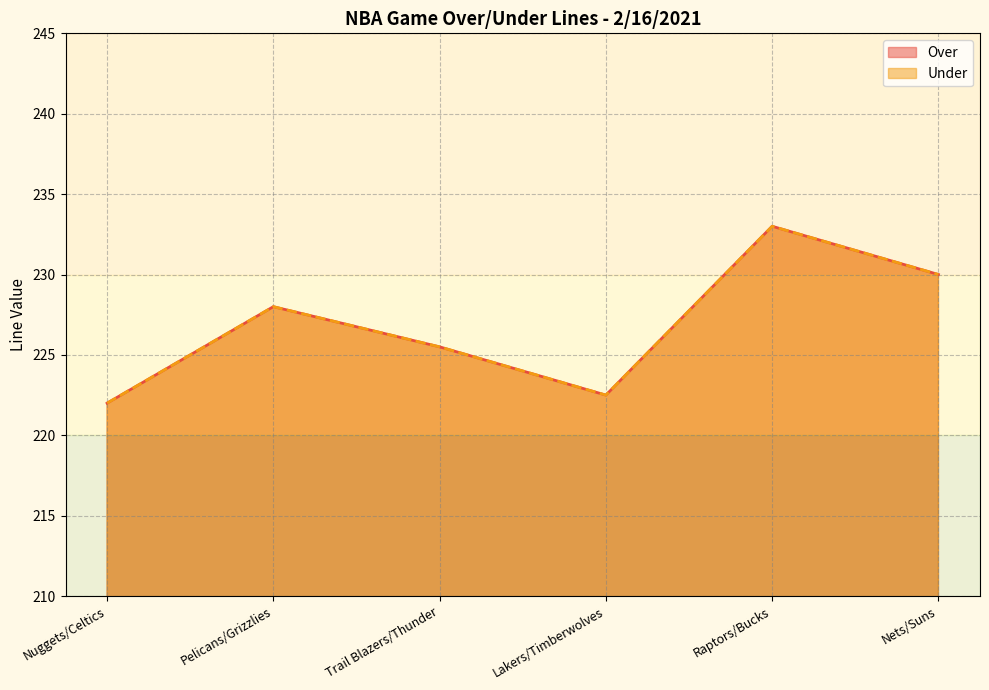

List the labels in order of Under value, smallest first.

Nuggets/Celtics, Lakers/Timberwolves, Trail Blazers/Thunder, Pelicans/Grizzlies, Nets/Suns, Raptors/Bucks